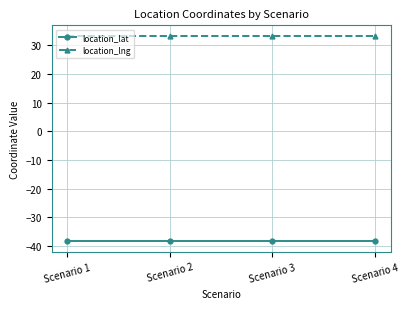

What is the total value across all series at Scenario 1?

-5.0